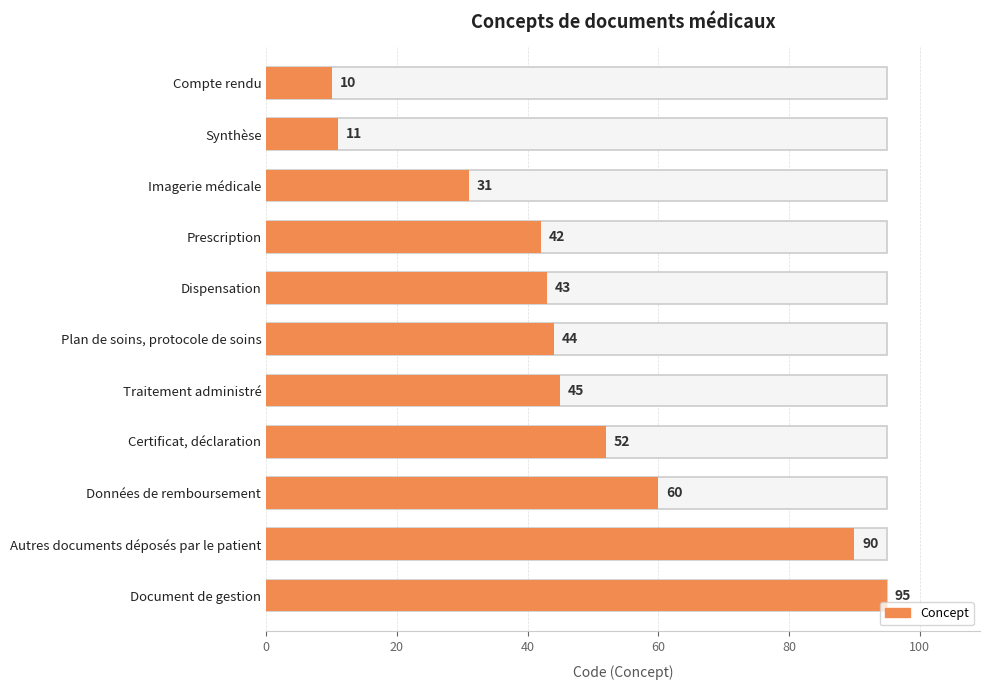

What is the change in value from Certificat, déclaration to Autres documents déposés par le patient?

+38